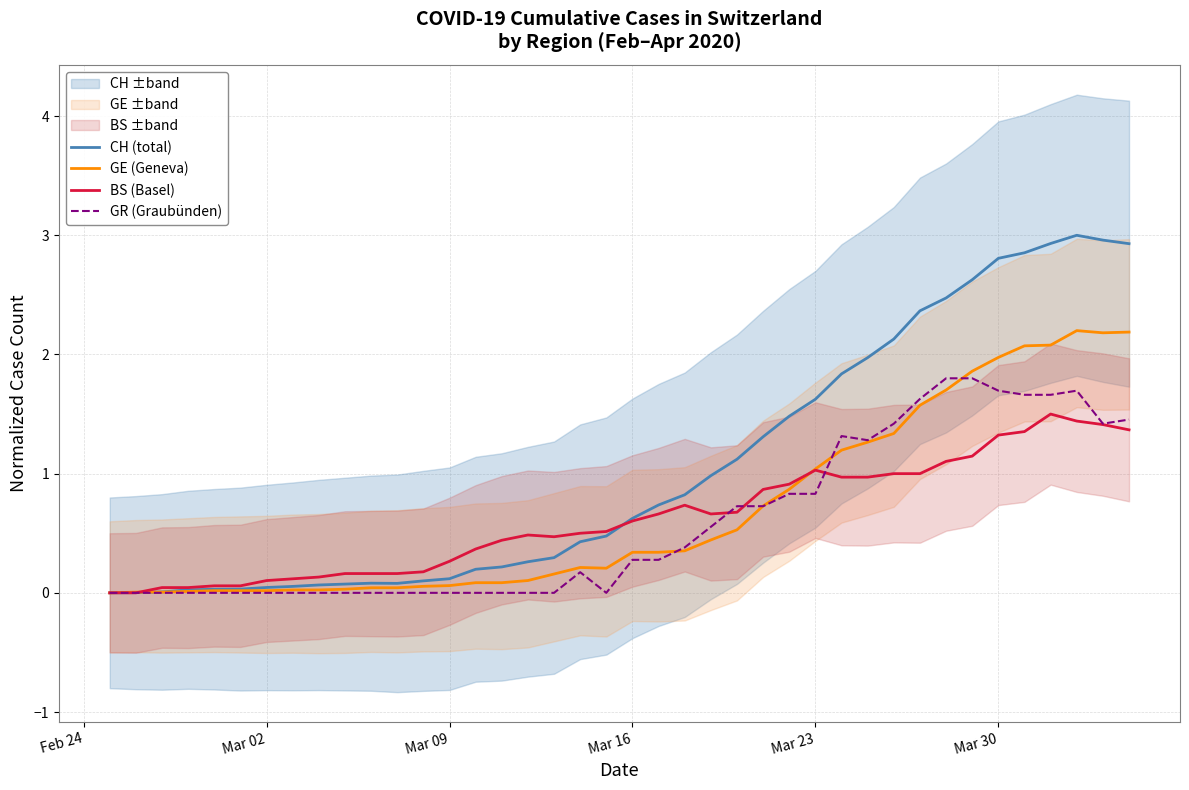

What is the maximum value for CH (total)?

3.0